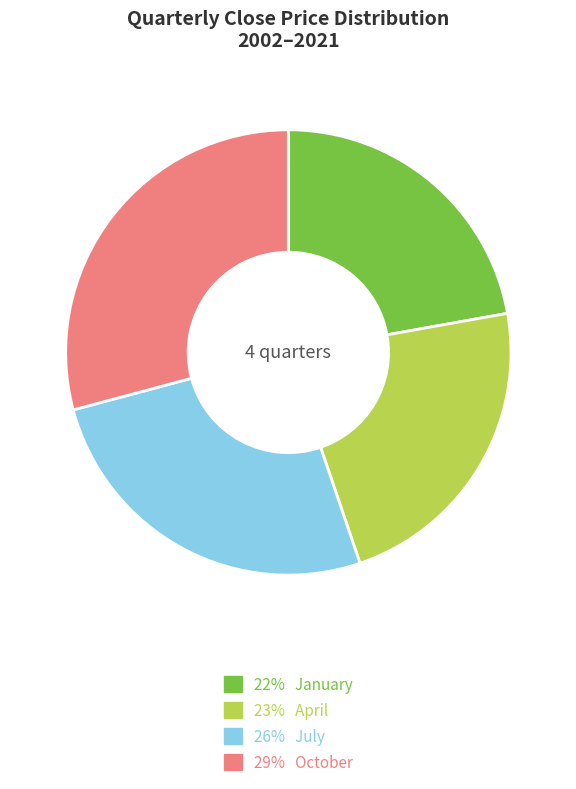

Is there any slice that represents more than half of the pie?

No